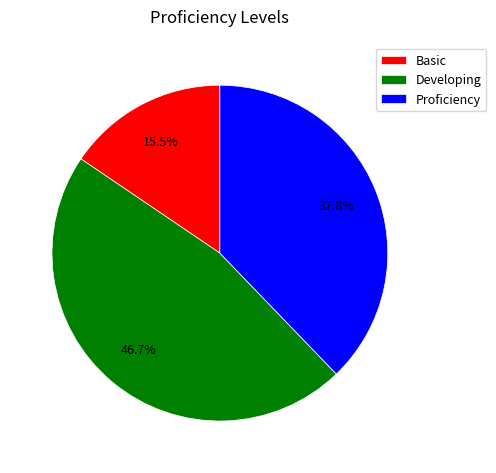

Does Basic account for over 50% of the chart?

No